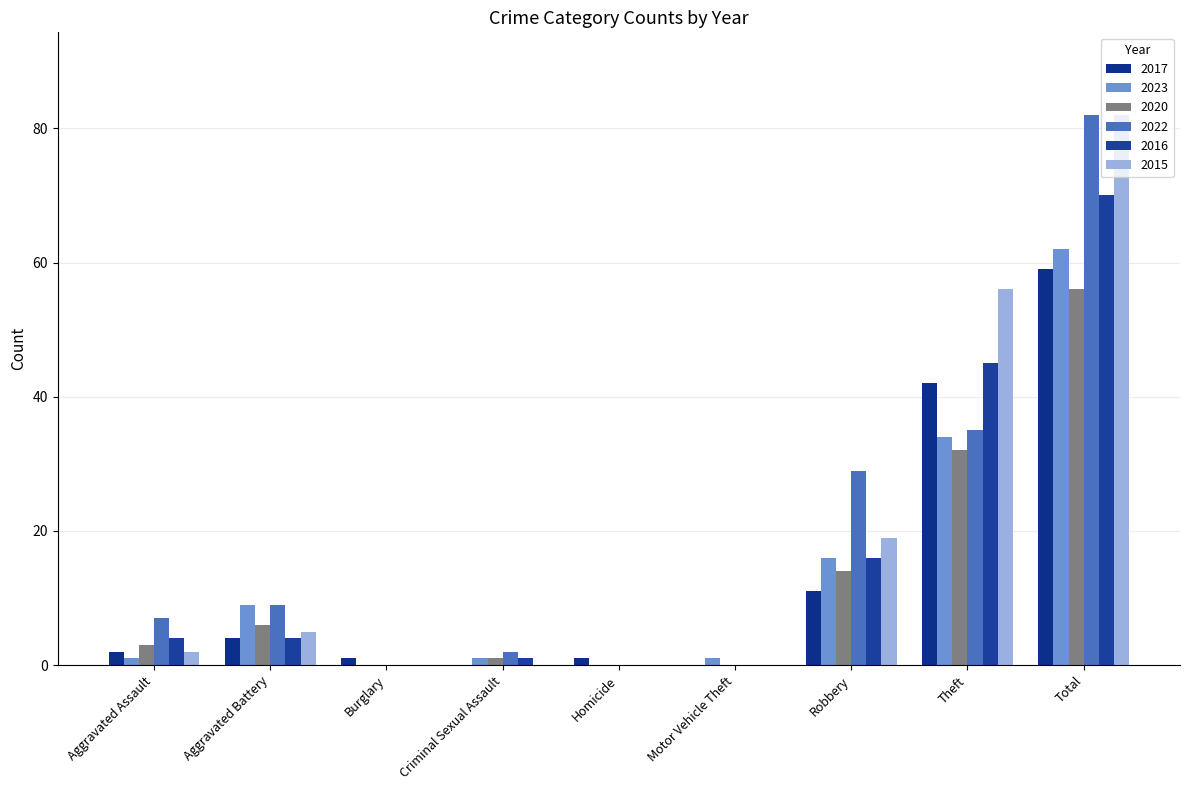

At which category does the chart reach its minimum across all series?

Criminal Sexual Assault